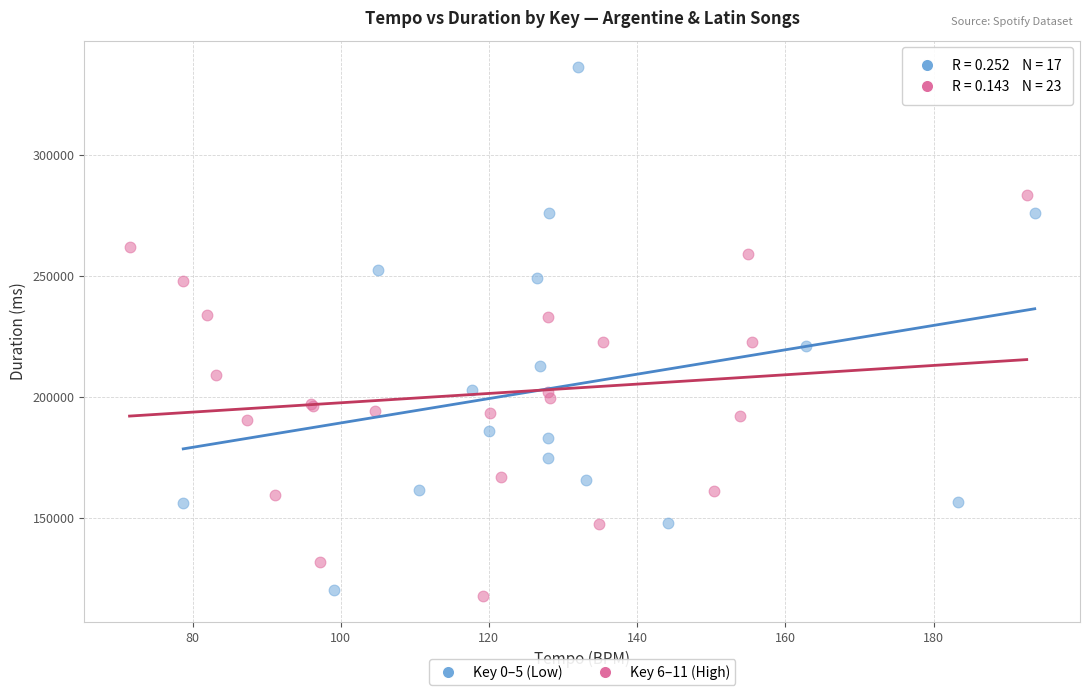

Which series has the widest spread of Y values?

Key 0–5 (Low)